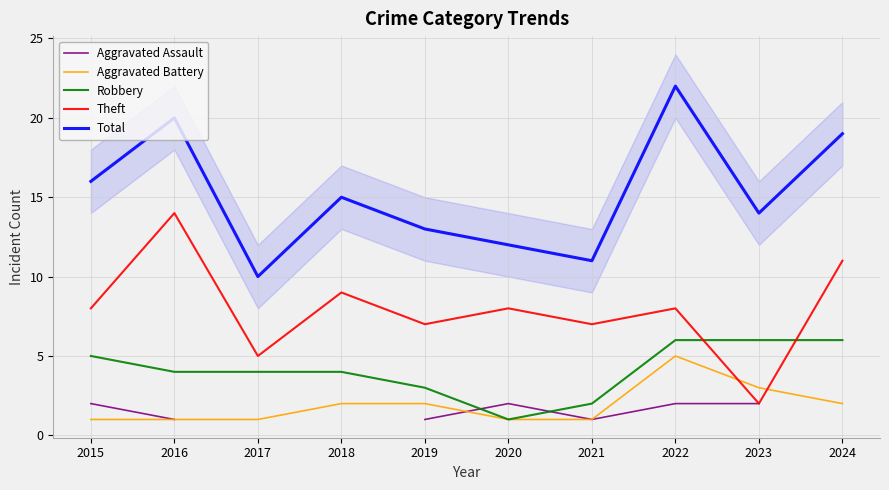

Between 2017 and 2018, which series saw the biggest shift?

Total